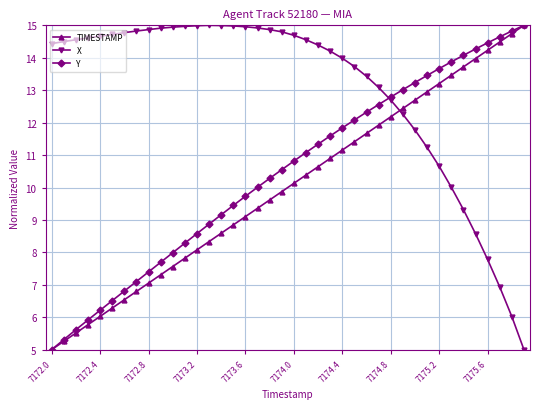

True or false: Y has more than 0 points higher than both neighbors.

False